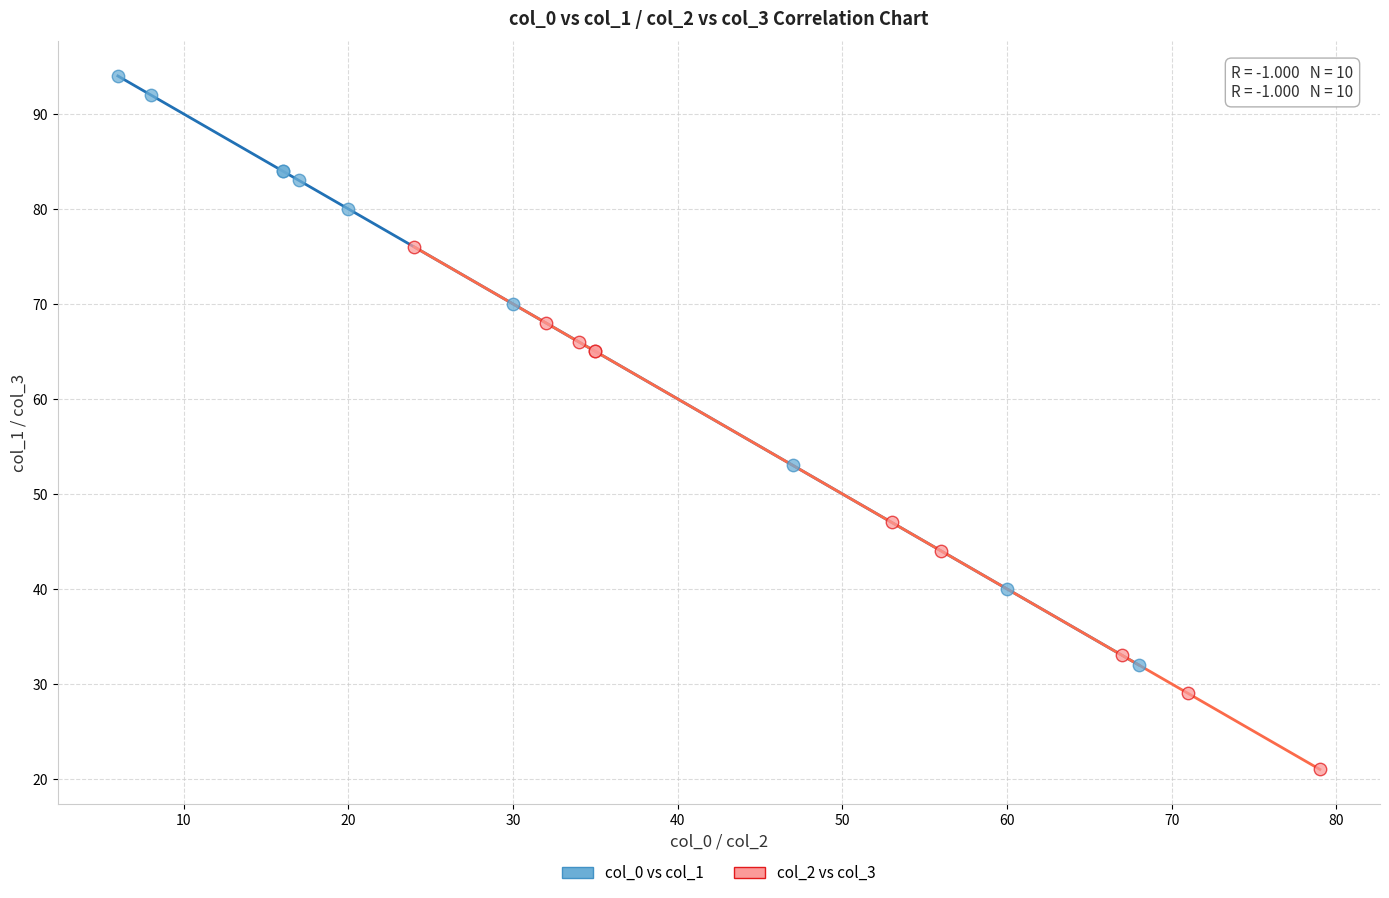

Which series reaches the minimum Y coordinate?

col_2 vs col_3